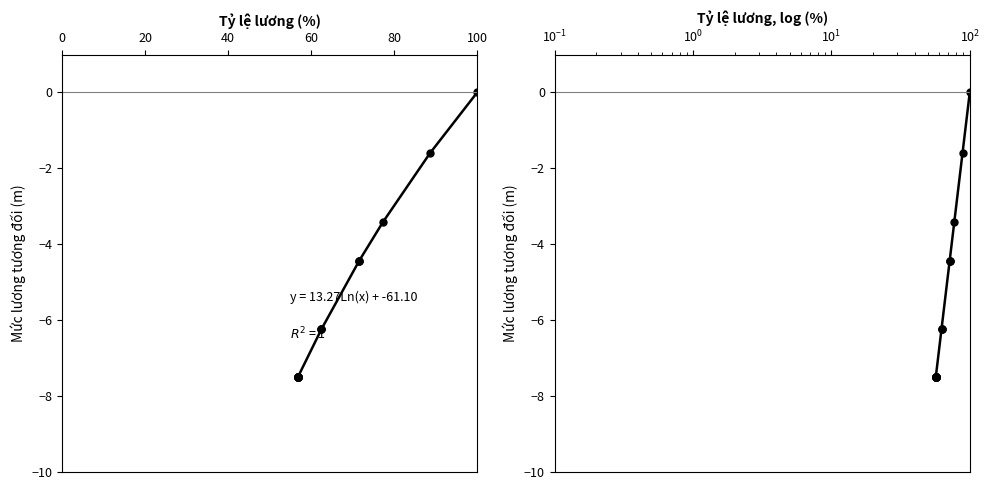

What is the difference between the maximum and minimum values in the Mức lương (log) series?

7.5